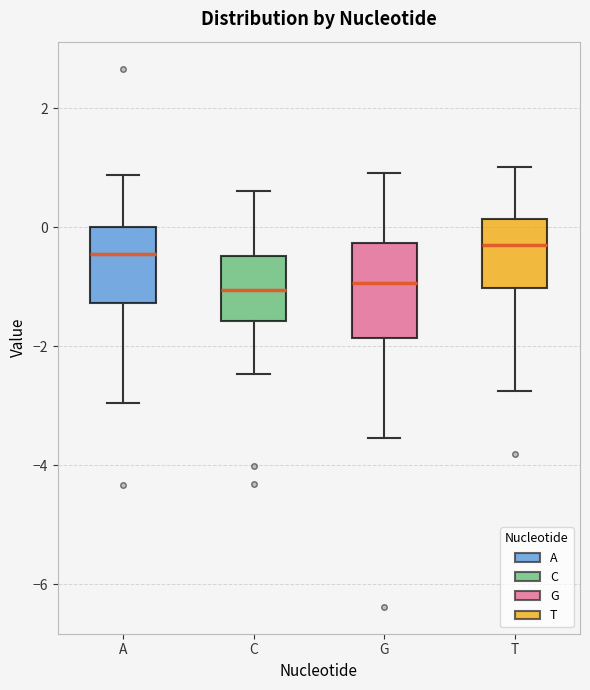

Where does the lower whisker of the box for T end on the y-axis? The values are not printed on the chart, so give them approximately, as read against the axis.

-2.8